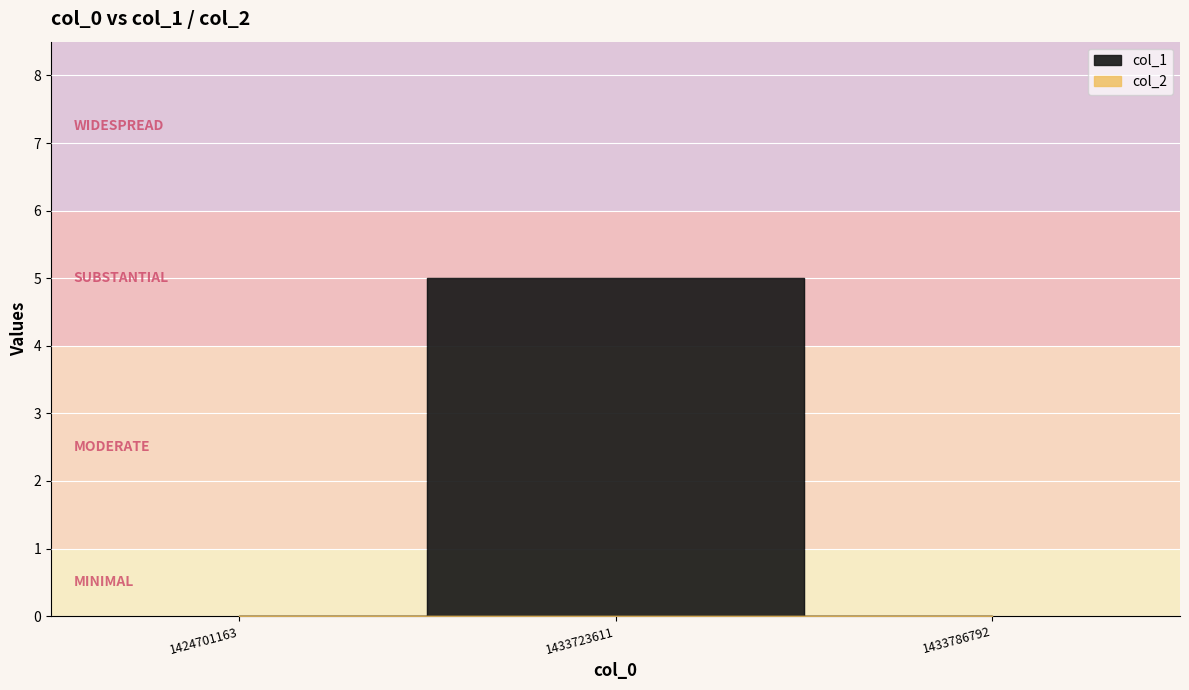

What is the maximum value shown in the chart?

5